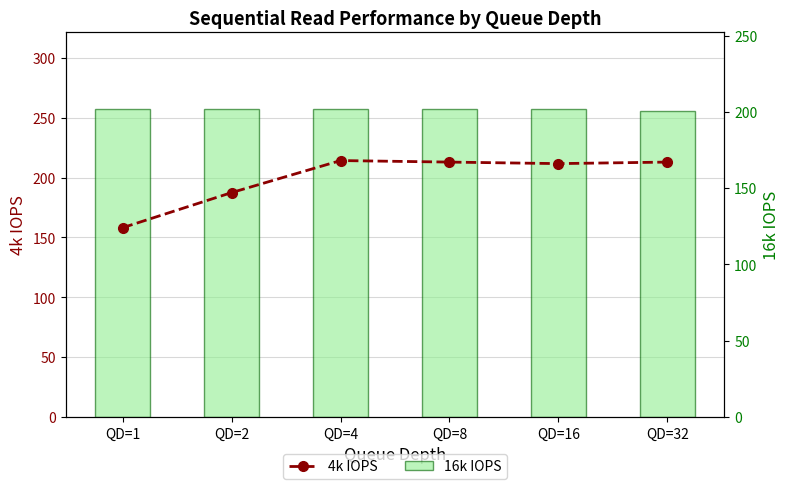

At how many categories does at least one series exceed 246?

6